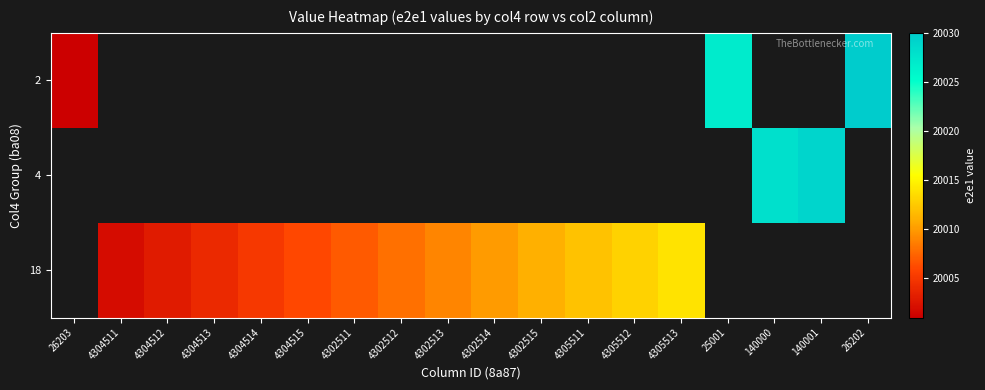

Count the number of data series in this chart.

3